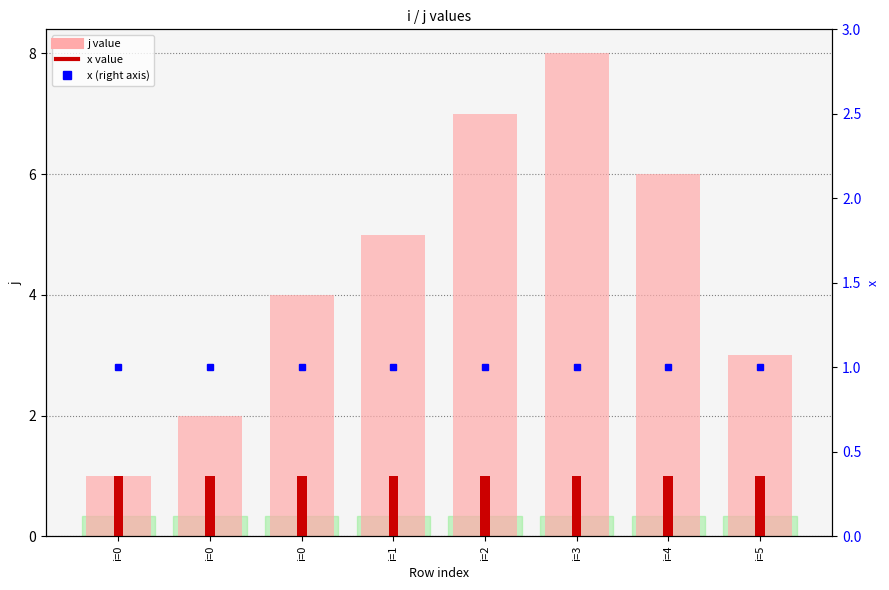

How many distinct data groups are displayed?

2